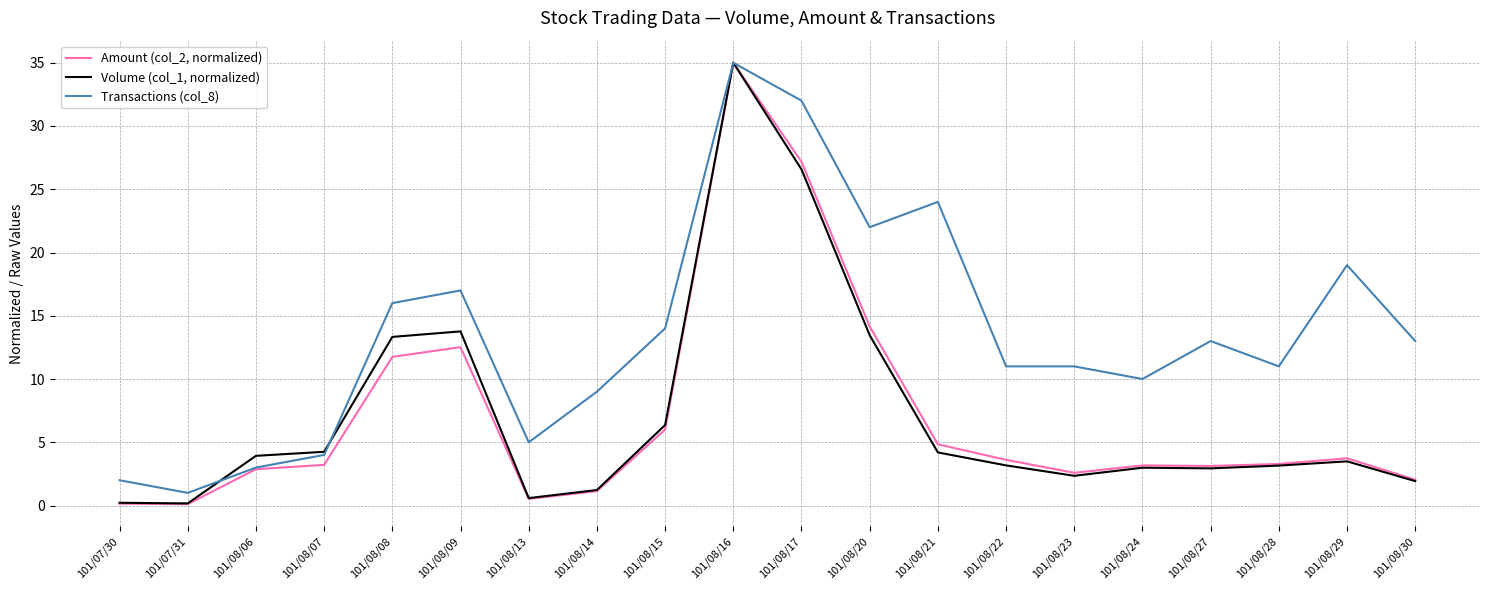

What is the spread (max minus min) of values at 101/08/07?

1.0